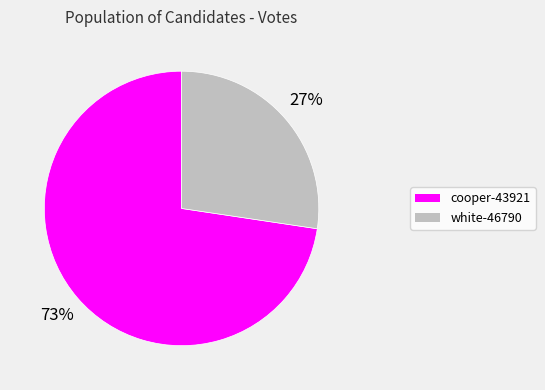

What is the largest slice in the pie chart?

cooper-43921